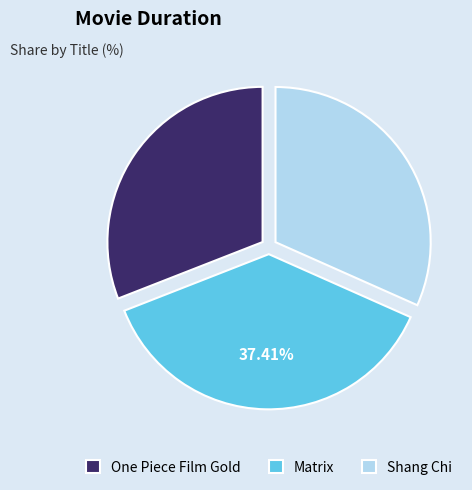

To the nearest percent, what is the average slice percentage?

33%